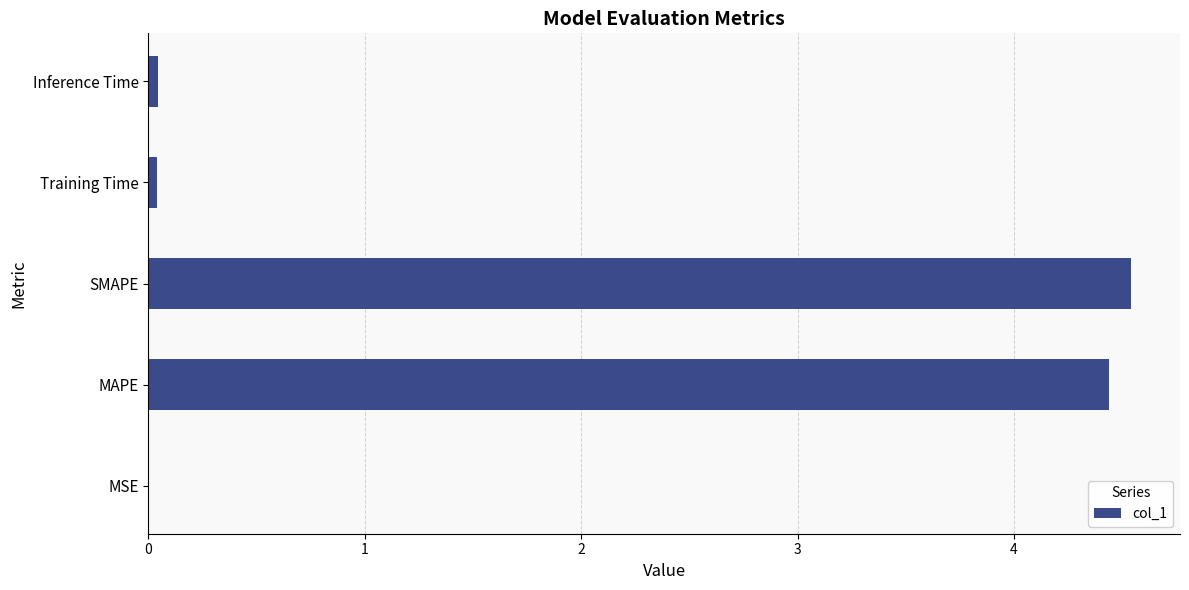

What is the sum of the values at MAPE and SMAPE?

9.0